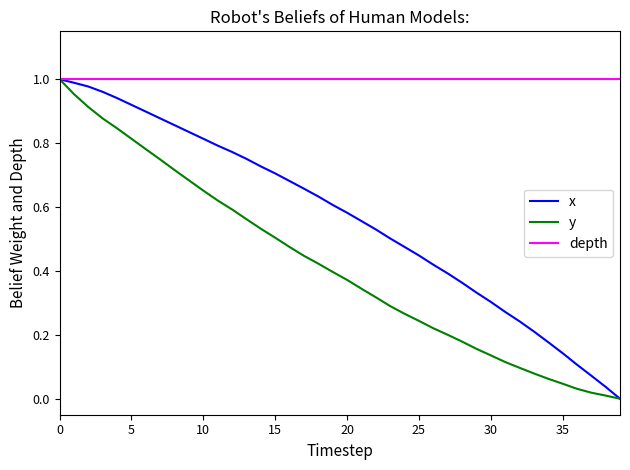

Which series has the largest total across all categories?

depth